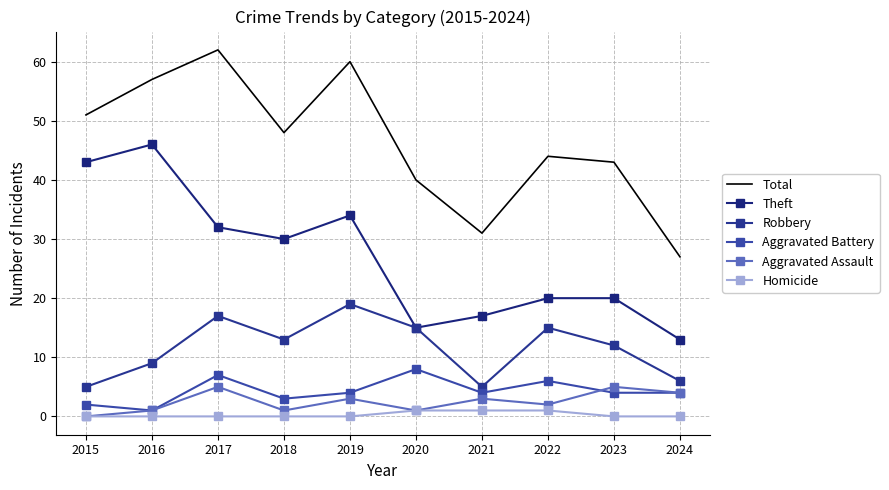

Reading left to right, list all the values displayed in this chart.

Total: 51	57	62	48	60	40	31	44	43	27
Theft: 43	46	32	30	34	15	17	20	20	13
Robbery: 5	9	17	13	19	15	5	15	12	6
Aggravated Battery: 2	1	7	3	4	8	4	6	4	4
Aggravated Assault: 0	1	5	1	3	1	3	2	5	4
Homicide: 0	0	0	0	0	1	1	1	0	0